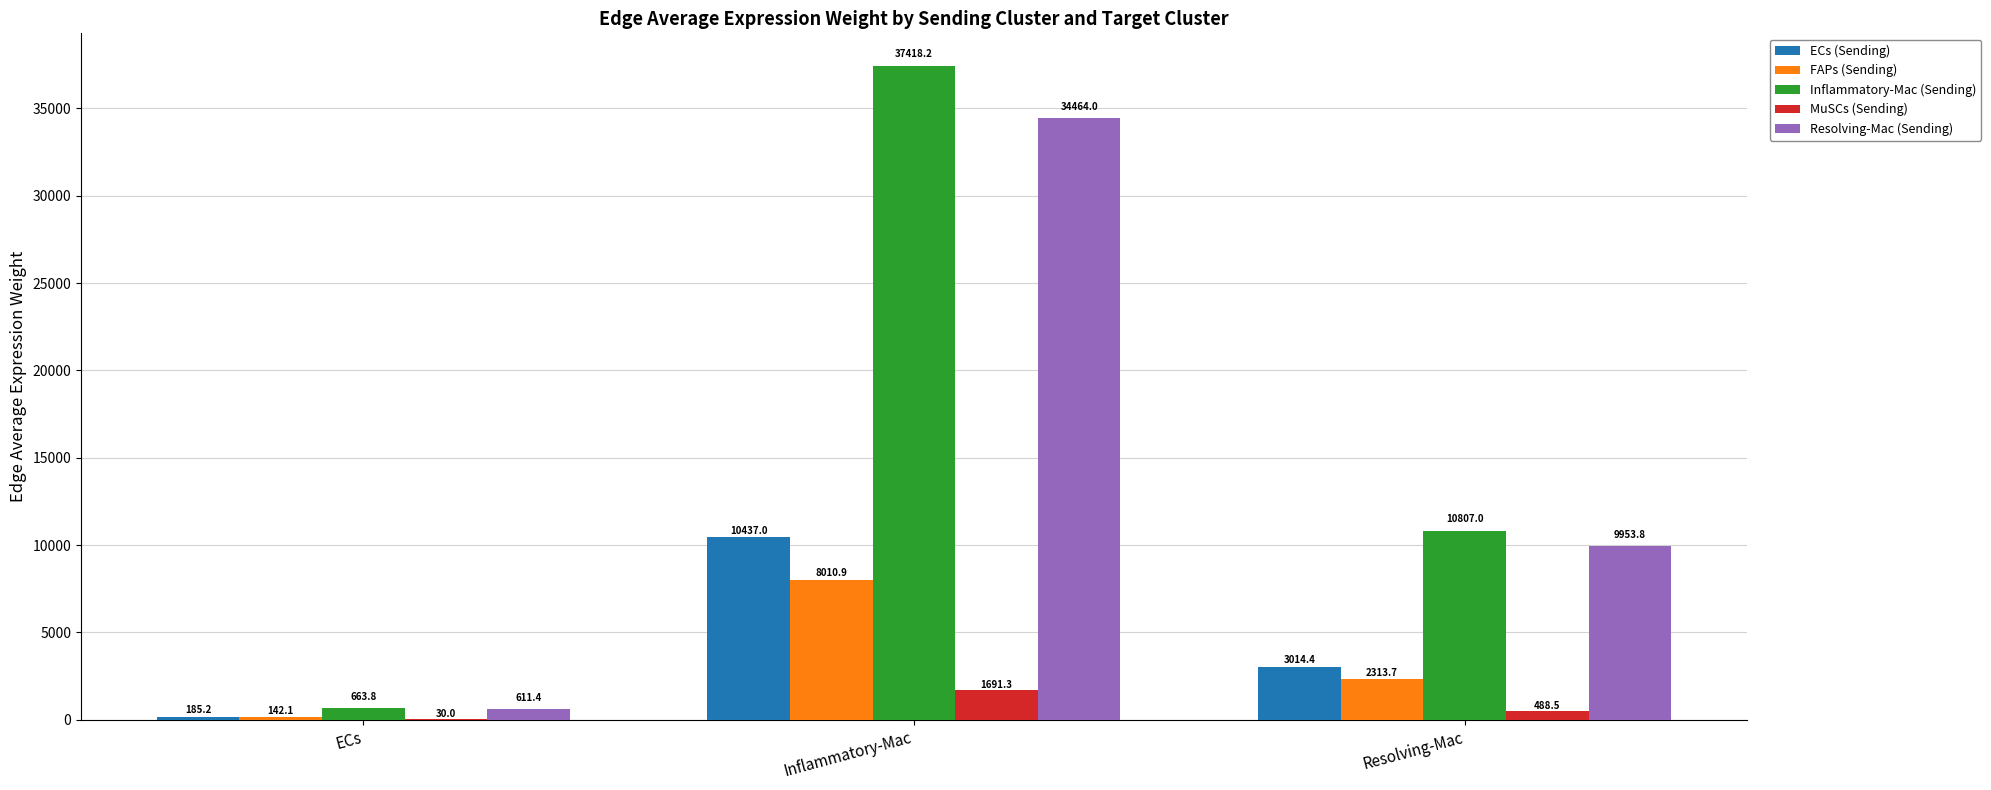

What are all the series names shown in the legend?

ECs (Sending), FAPs (Sending), Inflammatory-Mac (Sending), MuSCs (Sending), Resolving-Mac (Sending)